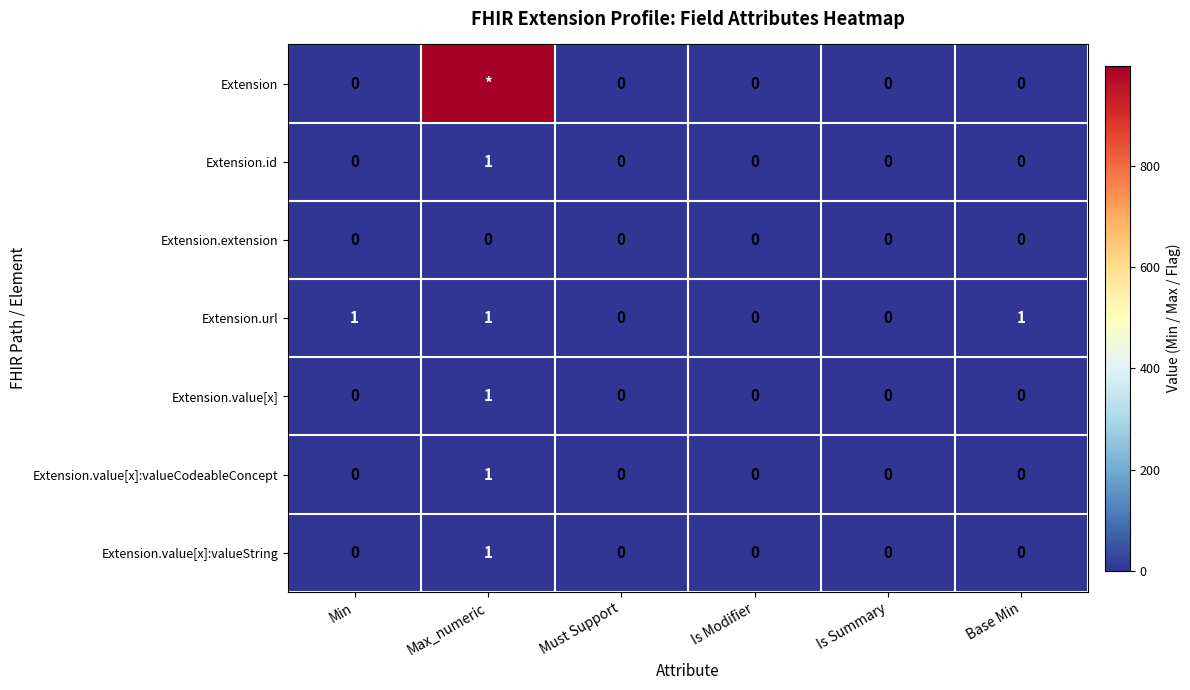

At which category is the sum across all series the highest?

Max_numeric